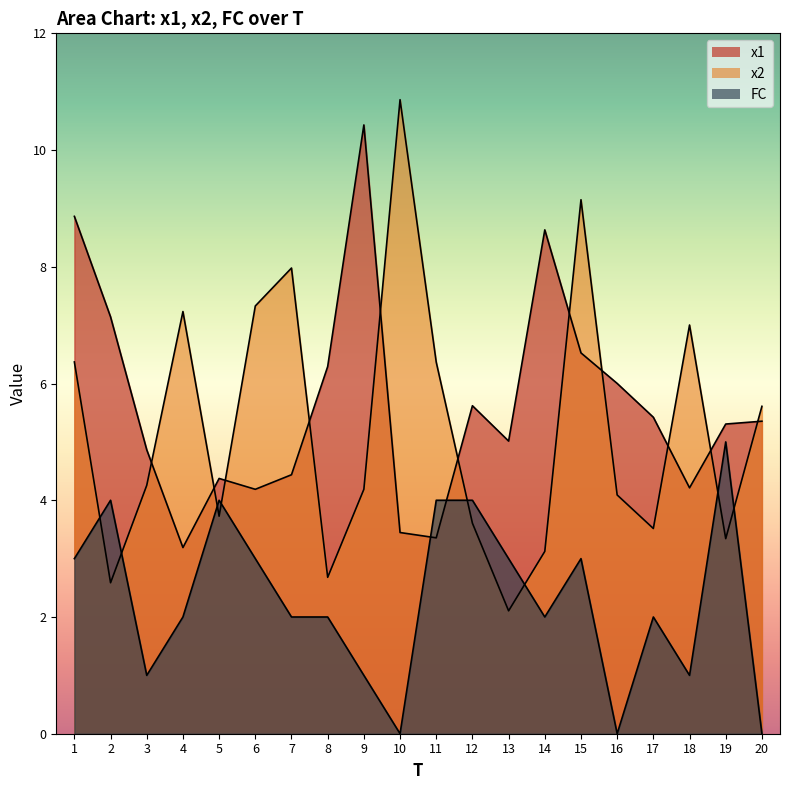

After their last crossing, which series has the higher values: x1 or FC?

x1